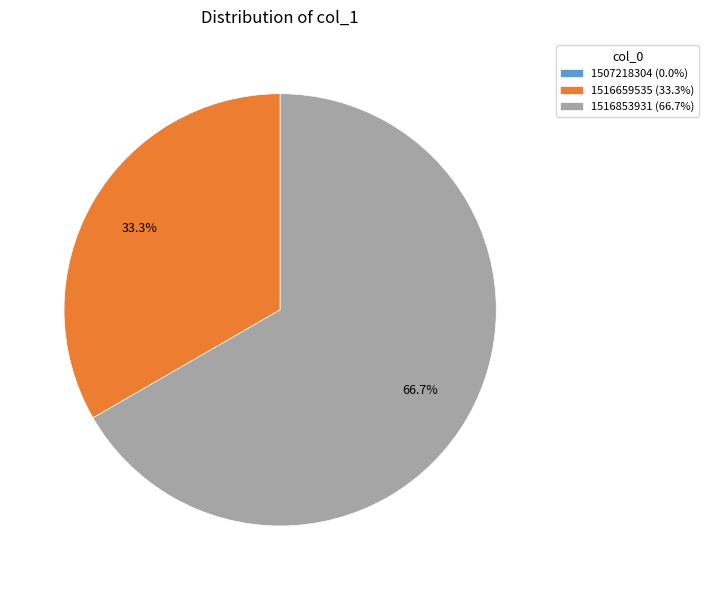

To the nearest percent, what percentage of the pie is 1516853931?

67%